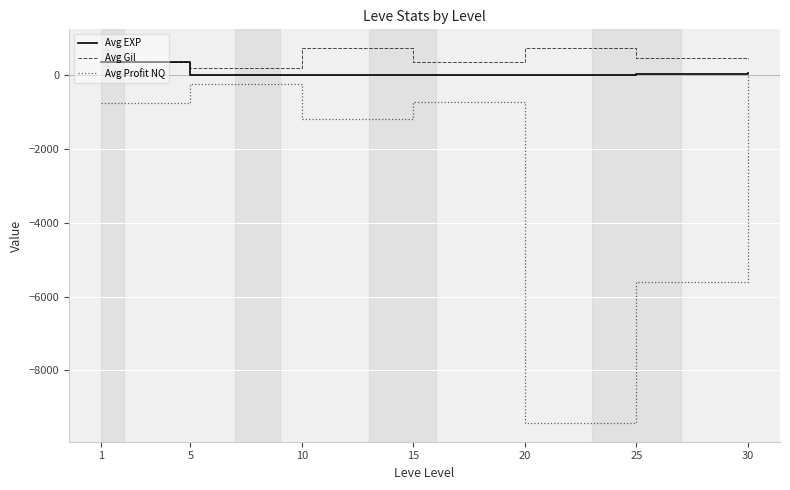

Which series changed the most between 25 and 30?

Avg Profit NQ